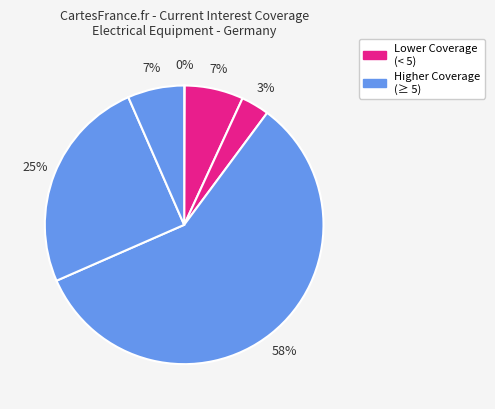

To the nearest percent, what is the difference between the largest and smallest slice percentages?

58%